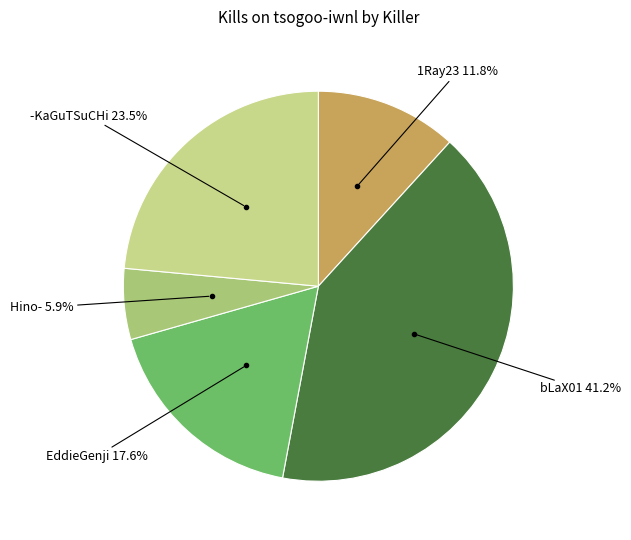

Rank the categories by value from highest to lowest.

bLaX01 41.2%, -KaGuTSuCHi 23.5%, EddieGenji 17.6%, 1Ray23 11.8%, Hino- 5.9%